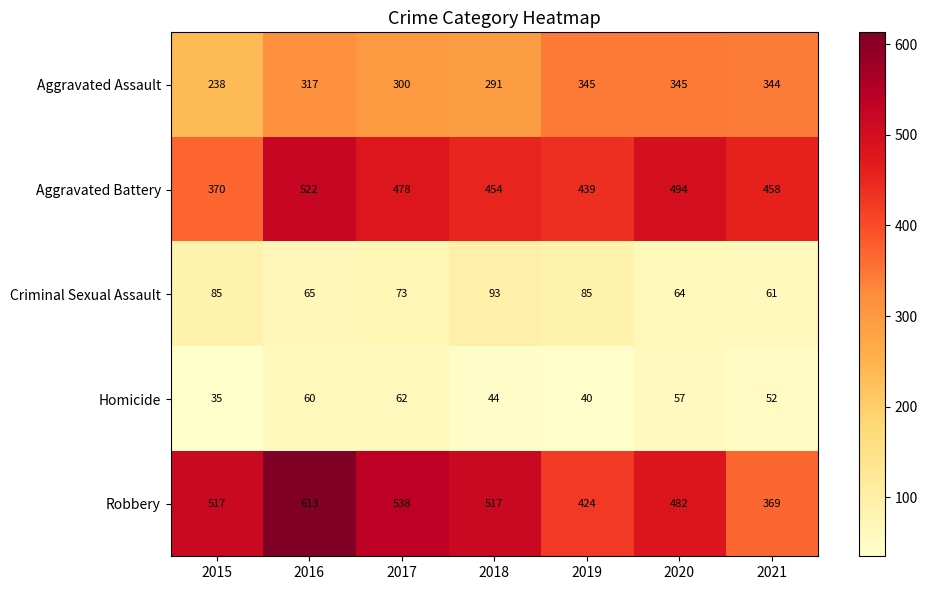

What is the difference between the highest and lowest values at 2018?

473